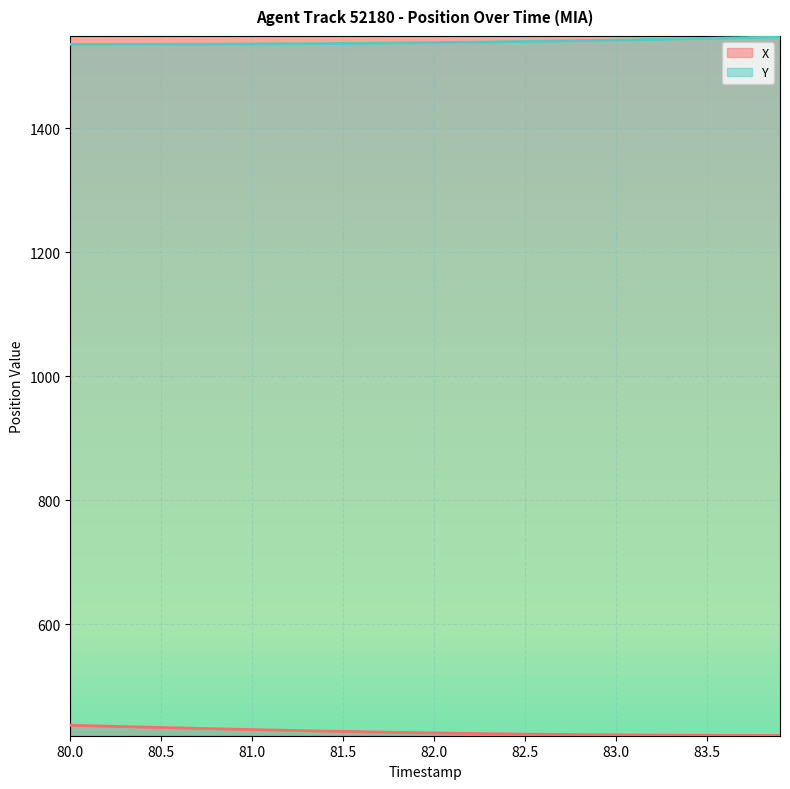

What are all the series names shown in the legend?

X, Y